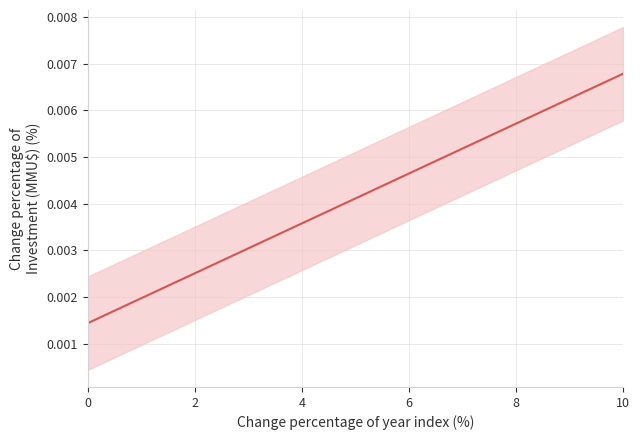

The value at 2 is 0.0. True or false?

True